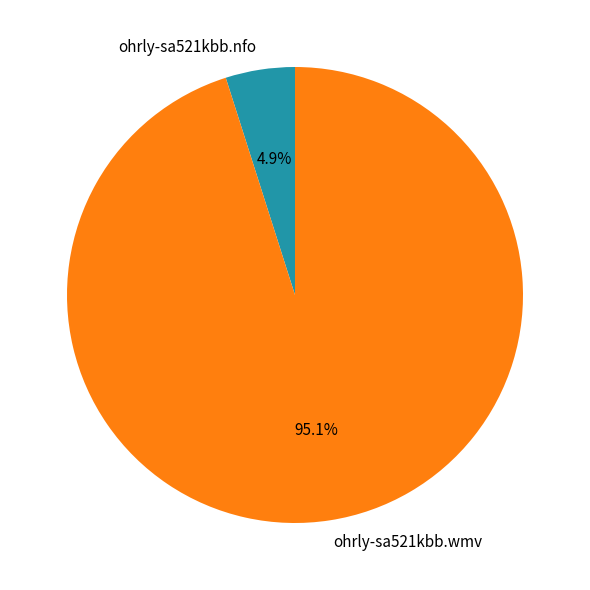

Is there any slice that represents more than half of the pie?

Yes